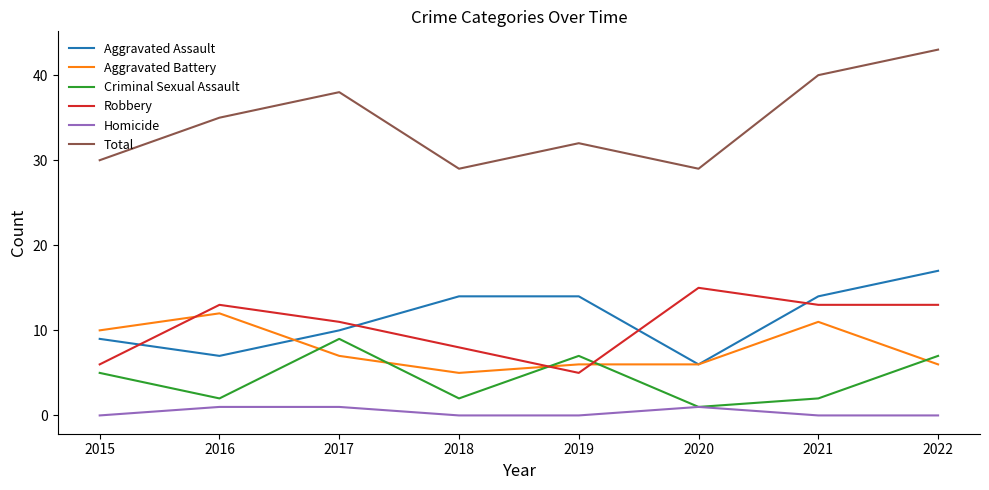

Count the number of categories in the chart.

8